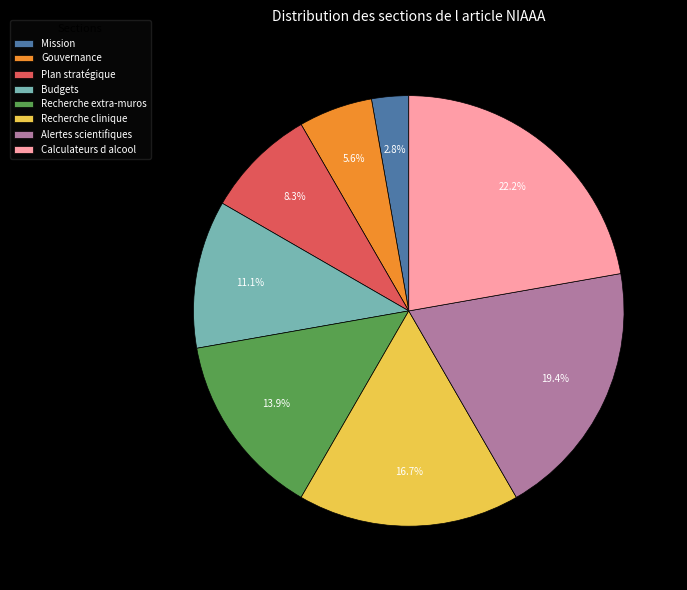

To the nearest percent, what is the combined percentage of Calculateurs d alcool and Gouvernance?

28%